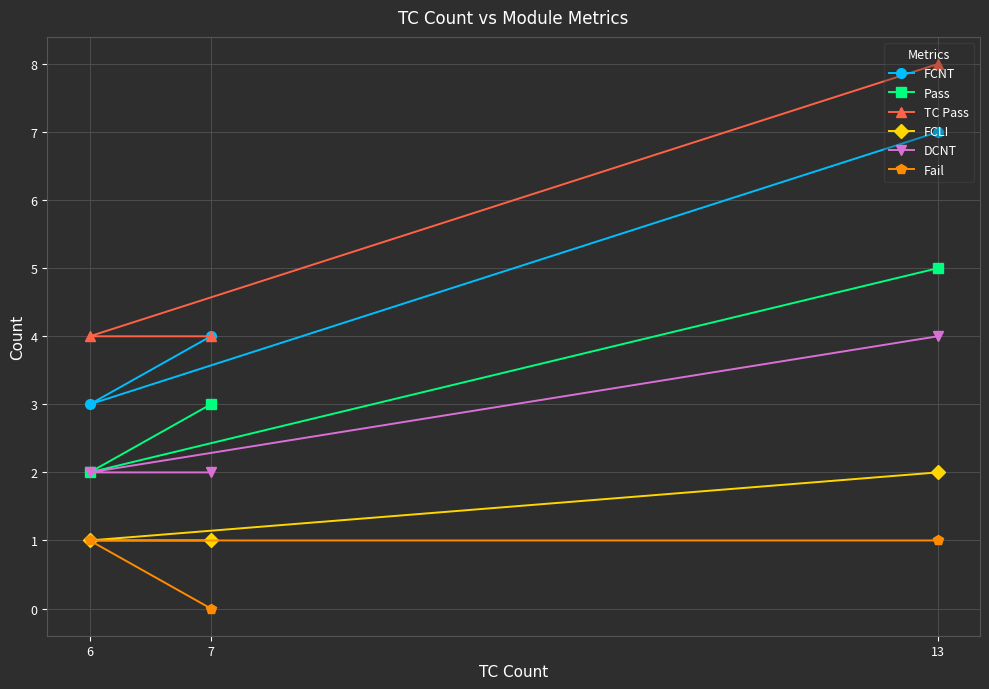

What is the maximum value for Pass?

5